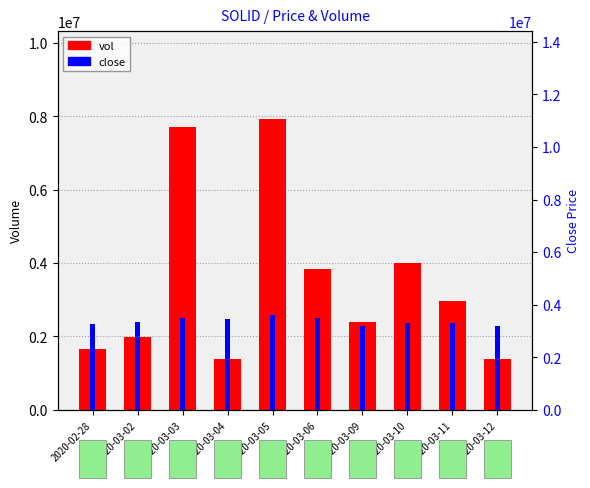

Which series changed the most between 2020-03-09 and 2020-03-10?

vol